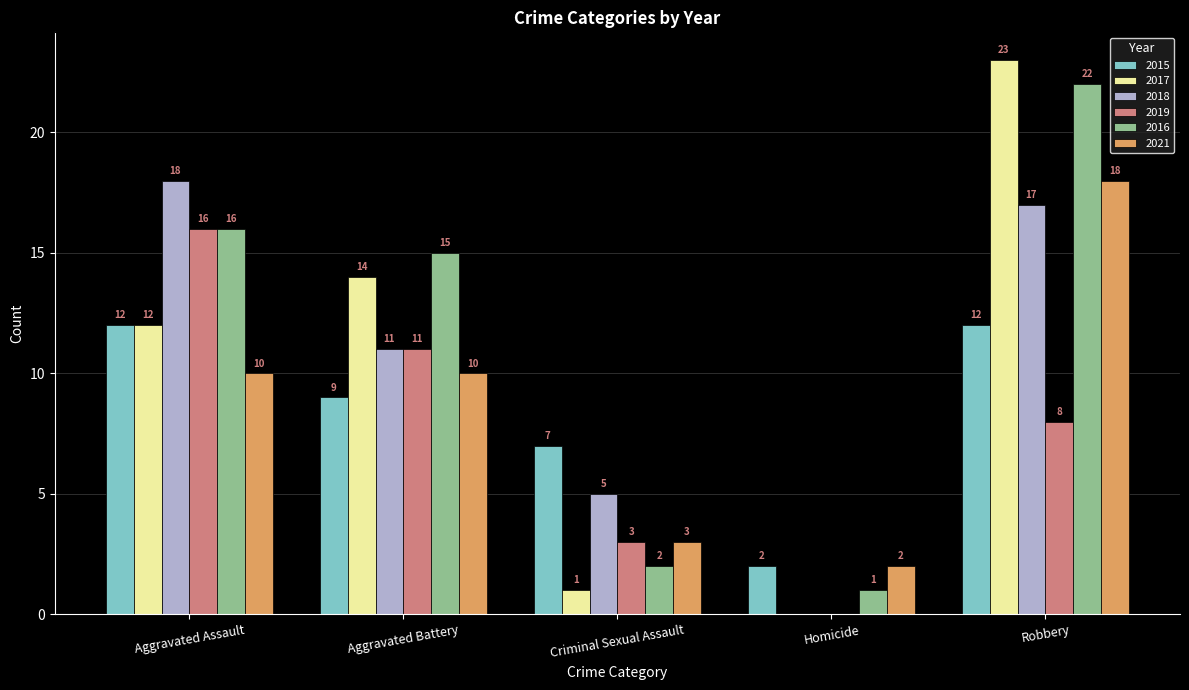

Count the number of categories in the chart.

5